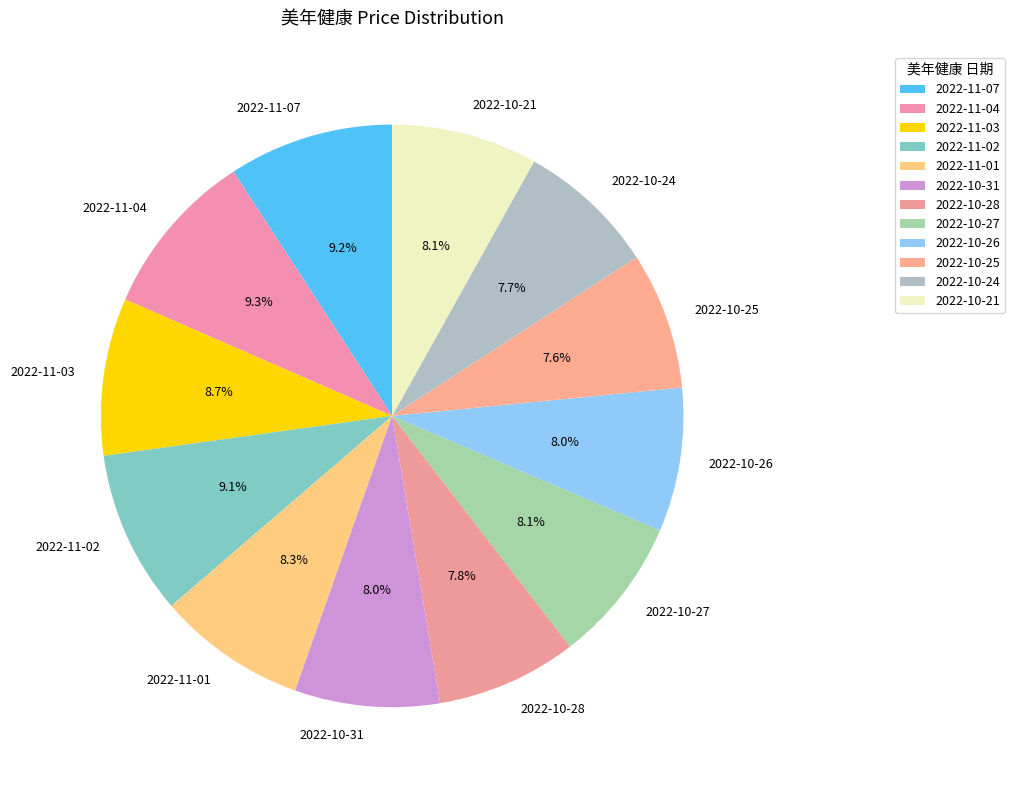

What percentage is NOT represented by 2022-10-28?

92.2%